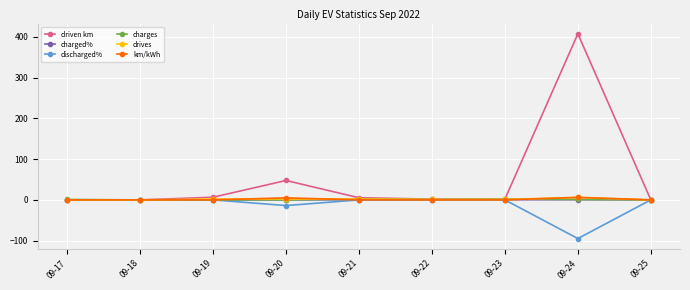

What is the maximum value shown in the chart?

407.8